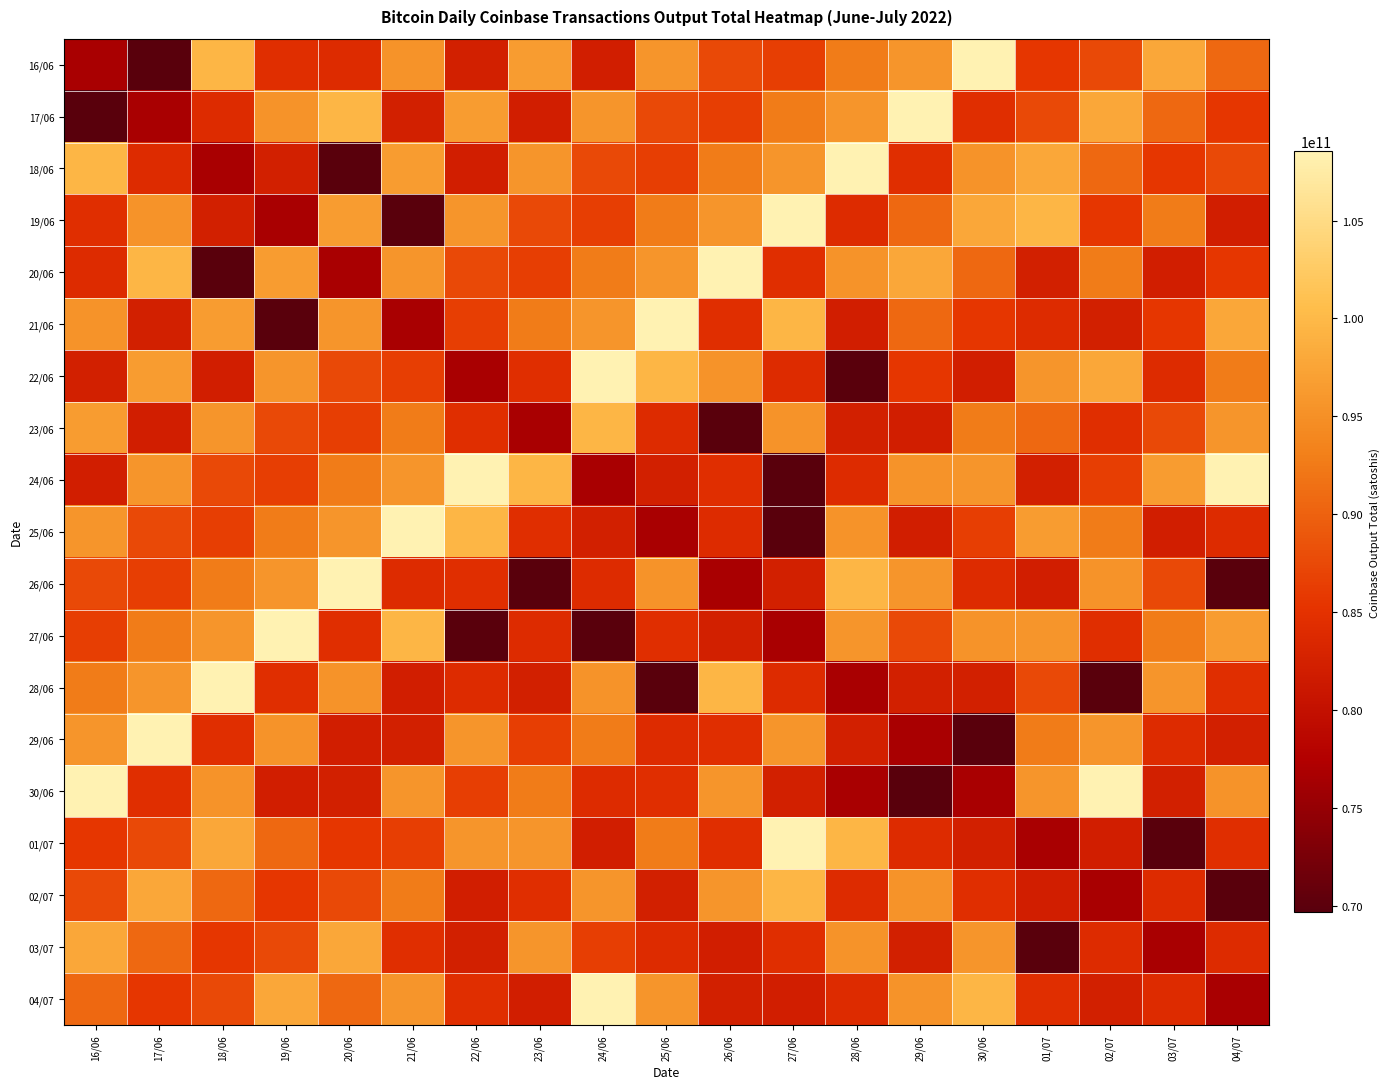

Reading left to right, list all the values displayed in this chart.

16/06: 16/06=76711316242	17/06=69680982509	18/06=99593640460	19/06=84411799682	20/06=84015949444	21/06=95381117056	22/06=82320518418	23/06=96480652653	24/06=82241066344	25/06=95713352602	26/06=87523963608	27/06=86438984270	28/06=92659781426	29/06=95722455851	30/06=108531000000	01/07=85559922210	02/07=87579966070	03/07=97874936567	04/07=90731007378
17/06: 16/06=69680982509	17/06=76711316242	18/06=84015949444	19/06=95381117056	20/06=99593640460	21/06=82320518418	22/06=96480652653	23/06=82241066344	24/06=95713352602	25/06=87523963608	26/06=86438984270	27/06=92659781426	28/06=95722455851	29/06=108531000000	30/06=84411799682	01/07=87579966070	02/07=97874936567	03/07=90731007378	04/07=85559922210
18/06: 16/06=99593640460	17/06=84015949444	18/06=76711316242	19/06=82320518418	20/06=69680982509	21/06=96480652653	22/06=82241066344	23/06=95713352602	24/06=87523963608	25/06=86438984270	26/06=92659781426	27/06=95722455851	28/06=108531000000	29/06=84411799682	30/06=95381117056	01/07=97874936567	02/07=90731007378	03/07=85559922210	04/07=87579966070
19/06: 16/06=84411799682	17/06=95381117056	18/06=82320518418	19/06=76711316242	20/06=96480652653	21/06=69680982509	22/06=95713352602	23/06=87523963608	24/06=86438984270	25/06=92659781426	26/06=95722455851	27/06=108531000000	28/06=84015949444	29/06=90731007378	30/06=97874936567	01/07=99593640460	02/07=85559922210	03/07=92659781426	04/07=82241066344
20/06: 16/06=84015949444	17/06=99593640460	18/06=69680982509	19/06=96480652653	20/06=76711316242	21/06=95713352602	22/06=87523963608	23/06=86438984270	24/06=92659781426	25/06=95722455851	26/06=108531000000	27/06=84411799682	28/06=95381117056	29/06=97874936567	30/06=90731007378	01/07=82320518418	02/07=92659781426	03/07=82241066344	04/07=85559922210
21/06: 16/06=95381117056	17/06=82320518418	18/06=96480652653	19/06=69680982509	20/06=95713352602	21/06=76711316242	22/06=86438984270	23/06=92659781426	24/06=95722455851	25/06=108531000000	26/06=84411799682	27/06=99593640460	28/06=82241066344	29/06=90731007378	30/06=85559922210	01/07=84015949444	02/07=82320518418	03/07=85559922210	04/07=97874936567
22/06: 16/06=82320518418	17/06=96480652653	18/06=82241066344	19/06=95713352602	20/06=87523963608	21/06=86438984270	22/06=76711316242	23/06=84411799682	24/06=108531000000	25/06=99593640460	26/06=95381117056	27/06=84015949444	28/06=69680982509	29/06=85559922210	30/06=82241066344	01/07=95722455851	02/07=97874936567	03/07=84015949444	04/07=92659781426
23/06: 16/06=96480652653	17/06=82241066344	18/06=95713352602	19/06=87523963608	20/06=86438984270	21/06=92659781426	22/06=84411799682	23/06=76711316242	24/06=99593640460	25/06=84015949444	26/06=69680982509	27/06=95381117056	28/06=82320518418	29/06=82241066344	30/06=92659781426	01/07=90731007378	02/07=84411799682	03/07=87523963608	04/07=95722455851
24/06: 16/06=82241066344	17/06=95713352602	18/06=87523963608	19/06=86438984270	20/06=92659781426	21/06=95722455851	22/06=108531000000	23/06=99593640460	24/06=76711316242	25/06=82320518418	26/06=84411799682	27/06=69680982509	28/06=84015949444	29/06=95381117056	30/06=95713352602	01/07=82320518418	02/07=86438984270	03/07=96480652653	04/07=108531000000
25/06: 16/06=95713352602	17/06=87523963608	18/06=86438984270	19/06=92659781426	20/06=95722455851	21/06=108531000000	22/06=99593640460	23/06=84411799682	24/06=82320518418	25/06=76711316242	26/06=84015949444	27/06=69680982509	28/06=95381117056	29/06=82241066344	30/06=86438984270	01/07=96480652653	02/07=92659781426	03/07=82241066344	04/07=84015949444
26/06: 16/06=87523963608	17/06=86438984270	18/06=92659781426	19/06=95722455851	20/06=108531000000	21/06=84015949444	22/06=84411799682	23/06=69680982509	24/06=84015949444	25/06=95381117056	26/06=76711316242	27/06=82320518418	28/06=99593640460	29/06=95713352602	30/06=84015949444	01/07=82241066344	02/07=95381117056	03/07=87523963608	04/07=69680982509
27/06: 16/06=86438984270	17/06=92659781426	18/06=95722455851	19/06=108531000000	20/06=84411799682	21/06=99593640460	22/06=69680982509	23/06=84015949444	24/06=69680982509	25/06=84411799682	26/06=82320518418	27/06=76711316242	28/06=95713352602	29/06=87523963608	30/06=95381117056	01/07=95713352602	02/07=84411799682	03/07=92659781426	04/07=96480652653
28/06: 16/06=92659781426	17/06=95722455851	18/06=108531000000	19/06=84411799682	20/06=95381117056	21/06=82241066344	22/06=84015949444	23/06=82320518418	24/06=95381117056	25/06=69680982509	26/06=99593640460	27/06=84015949444	28/06=76711316242	29/06=82320518418	30/06=82320518418	01/07=87523963608	02/07=69680982509	03/07=95722455851	04/07=84411799682
29/06: 16/06=95722455851	17/06=108531000000	18/06=84411799682	19/06=95381117056	20/06=82241066344	21/06=82320518418	22/06=95713352602	23/06=86438984270	24/06=92659781426	25/06=84015949444	26/06=84411799682	27/06=95722455851	28/06=82320518418	29/06=76711316242	30/06=69680982509	01/07=92659781426	02/07=95713352602	03/07=84015949444	04/07=82320518418
30/06: 16/06=108531000000	17/06=84411799682	18/06=95381117056	19/06=82241066344	20/06=82320518418	21/06=95713352602	22/06=86438984270	23/06=92659781426	24/06=84015949444	25/06=84411799682	26/06=95722455851	27/06=82320518418	28/06=76711316242	29/06=69680982509	30/06=76711316242	01/07=95722455851	02/07=108531000000	03/07=82320518418	04/07=95381117056
01/07: 16/06=85559922210	17/06=87579966070	18/06=97874936567	19/06=90731007378	20/06=85559922210	21/06=86438984270	22/06=95722455851	23/06=95713352602	24/06=82241066344	25/06=92659781426	26/06=84411799682	27/06=108531000000	28/06=99593640460	29/06=84015949444	30/06=82320518418	01/07=76711316242	02/07=82241066344	03/07=69680982509	04/07=84411799682
02/07: 16/06=87579966070	17/06=97874936567	18/06=90731007378	19/06=85559922210	20/06=87579966070	21/06=92659781426	22/06=82241066344	23/06=84411799682	24/06=95713352602	25/06=82320518418	26/06=95722455851	27/06=99593640460	28/06=84015949444	29/06=95381117056	30/06=84411799682	01/07=82241066344	02/07=76711316242	03/07=84015949444	04/07=69680982509
03/07: 16/06=97874936567	17/06=90731007378	18/06=85559922210	19/06=87579966070	20/06=97874936567	21/06=84411799682	22/06=82320518418	23/06=95722455851	24/06=86438984270	25/06=84015949444	26/06=82241066344	27/06=84411799682	28/06=95381117056	29/06=82320518418	30/06=95713352602	01/07=69680982509	02/07=84015949444	03/07=76711316242	04/07=84015949444
04/07: 16/06=90731007378	17/06=85559922210	18/06=87579966070	19/06=97874936567	20/06=90731007378	21/06=95713352602	22/06=84411799682	23/06=82241066344	24/06=108531000000	25/06=95722455851	26/06=82320518418	27/06=82241066344	28/06=84015949444	29/06=95381117056	30/06=99593640460	01/07=84411799682	02/07=82320518418	03/07=84015949444	04/07=76711316242